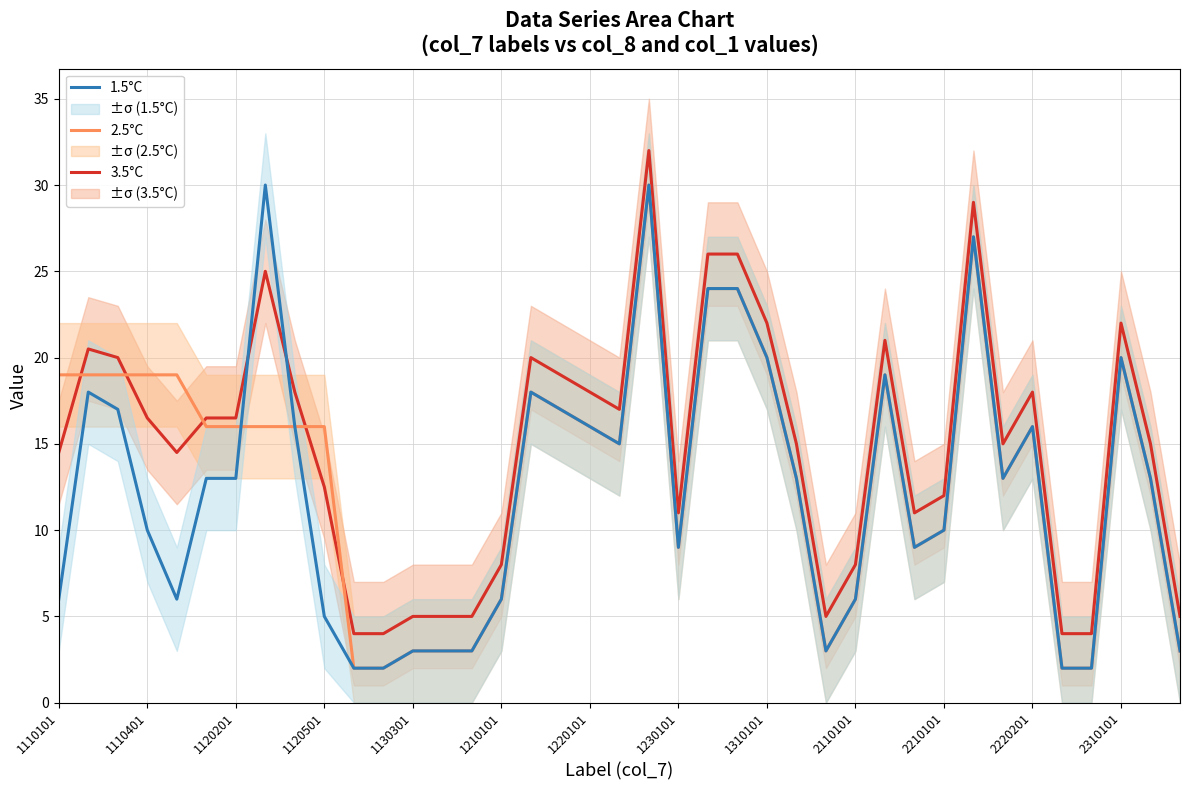

The value of 2.5°C at 1110101 is 13.1. True or false?

False